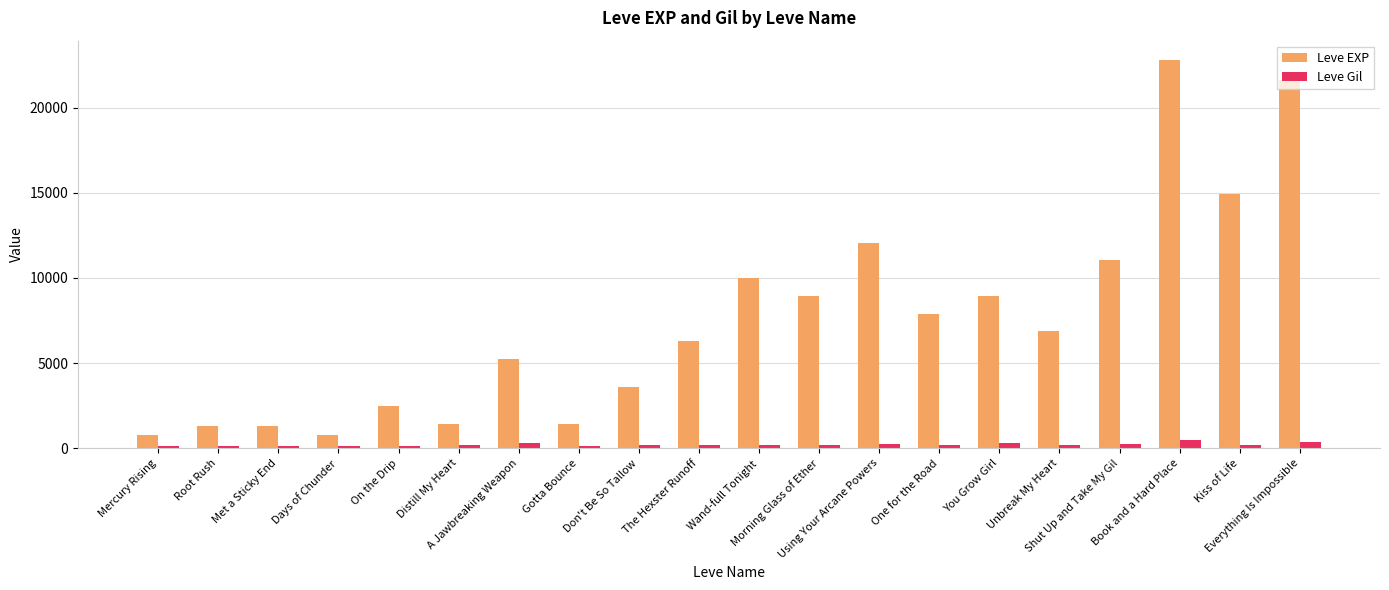

What is the sum of the Leve EXP values at Wand-full Tonight and Met a Sticky End?

11320